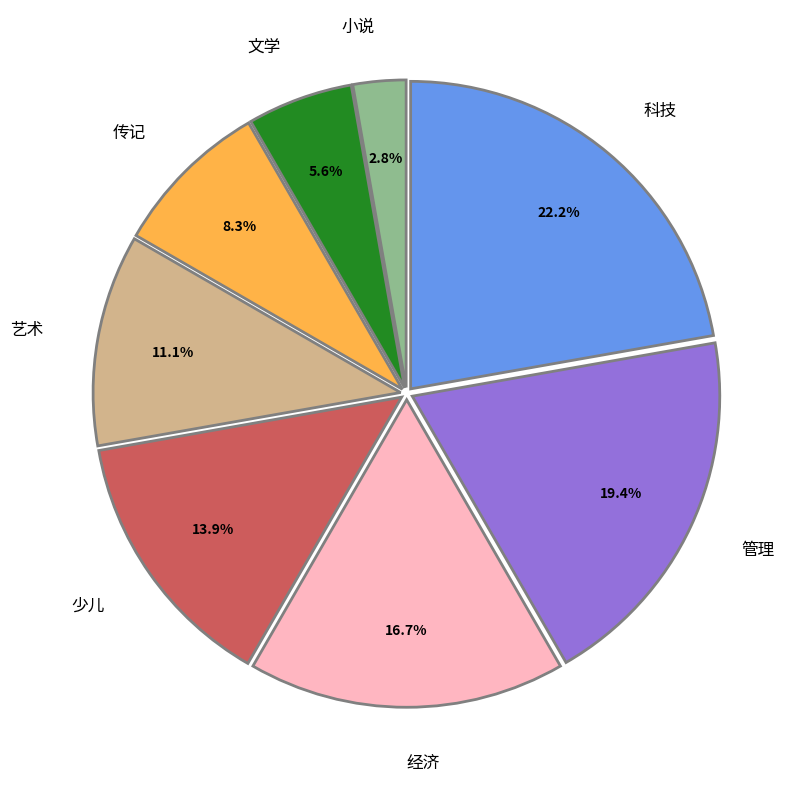

Is the sum of 经济 and 科技 greater than half?

No